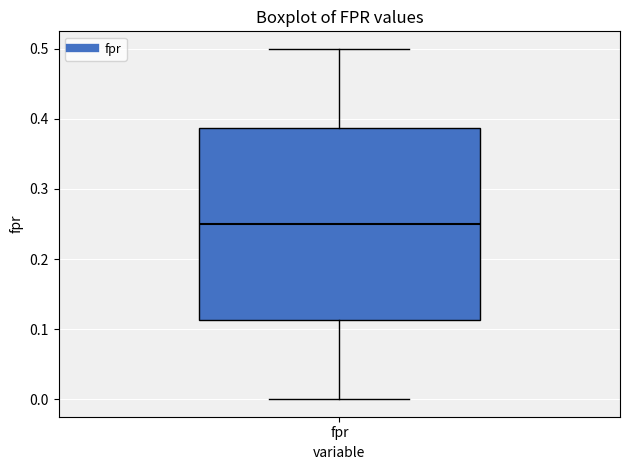

Where does the median line of the box for fpr sit on the y-axis? The values are not printed on the chart, so give them approximately, as read against the axis.

0.25